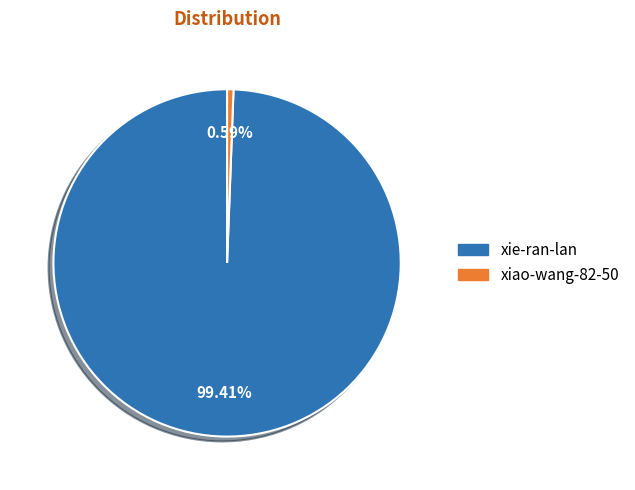

To the nearest percent, what is the difference between the largest and smallest slice percentages?

99%